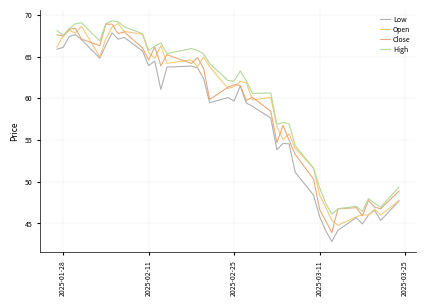

Is this an area chart (filled region under the line)?

No